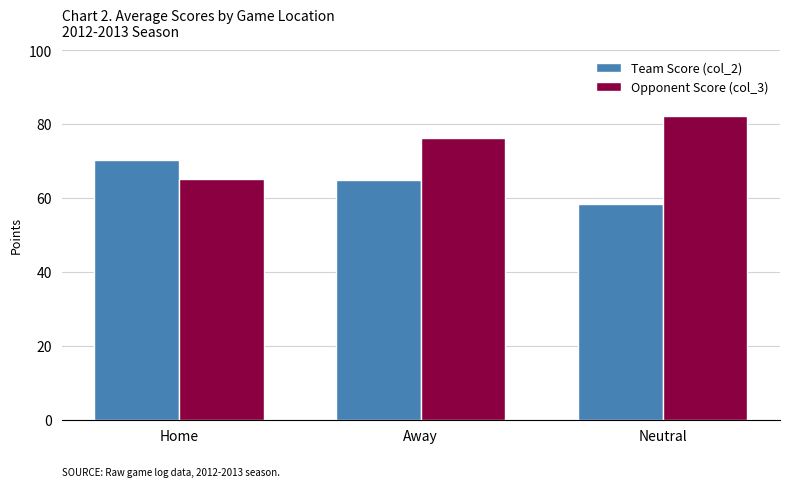

List the series in order of their peak value, lowest first.

Team Score (col_2), Opponent Score (col_3)